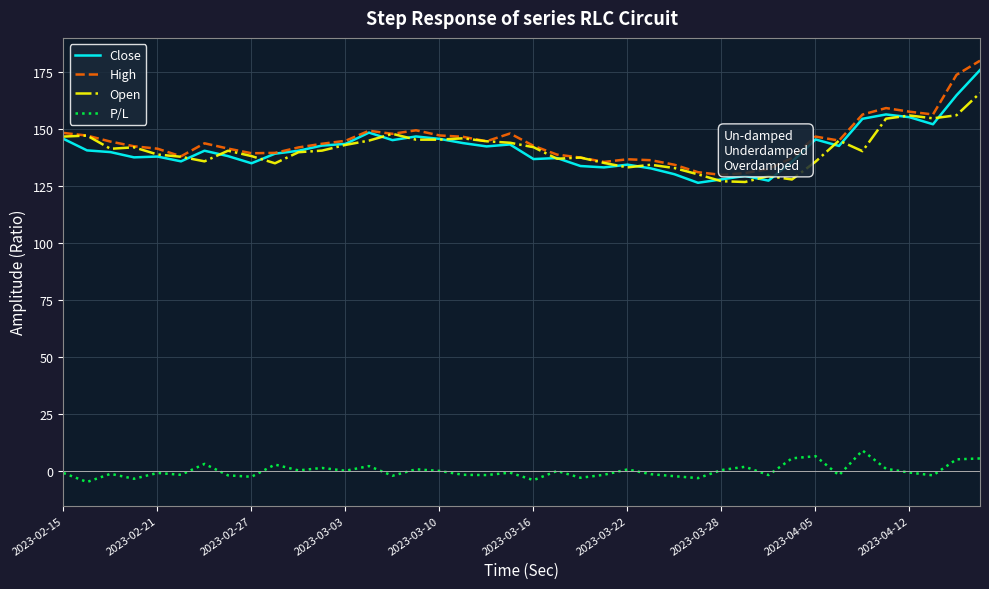

What is the maximum value shown in the chart?

180.0